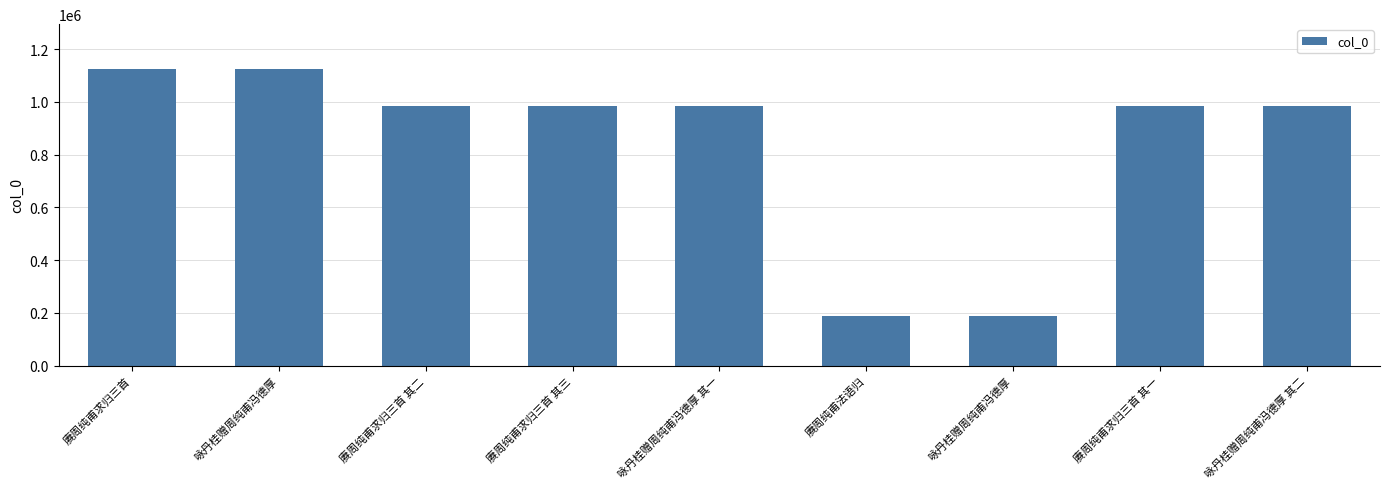

Where is the data nearest to the value 657506?

赓周纯甫求归三首 其一